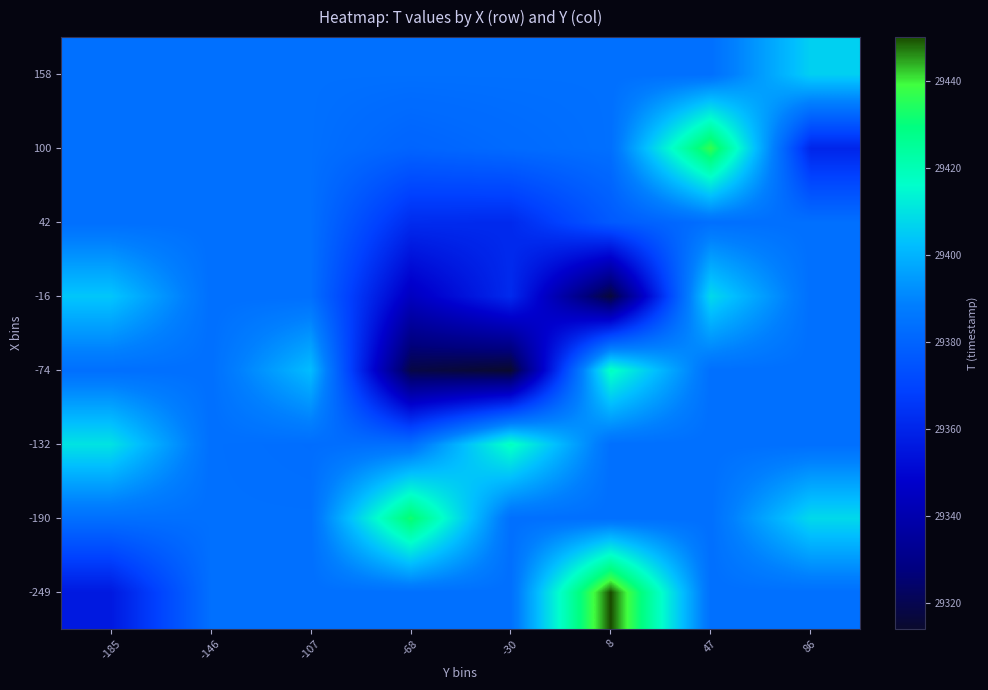

What is the spread (max minus min) of values at -185?

54.0